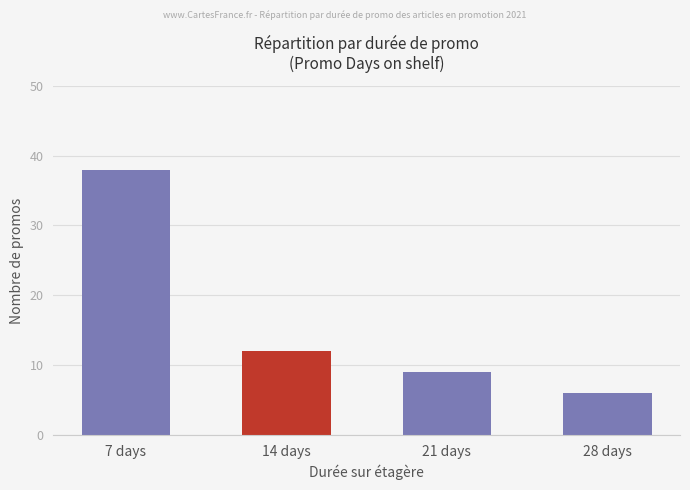

How many bars are there in total?

4